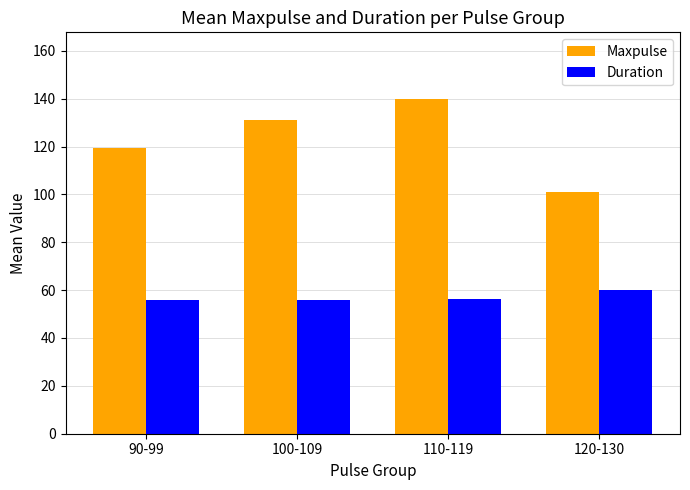

What is the label of the 4th bar from the right?

90-99